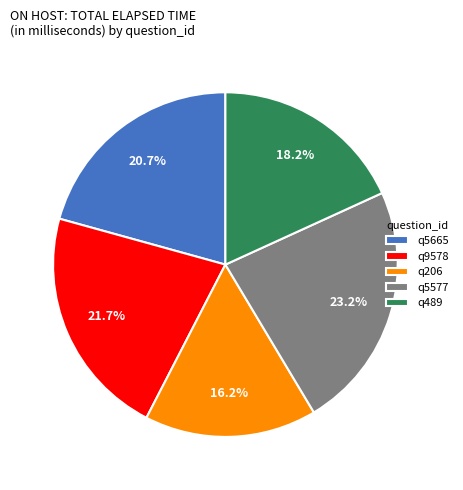

Which category has the biggest portion of the pie?

q5577